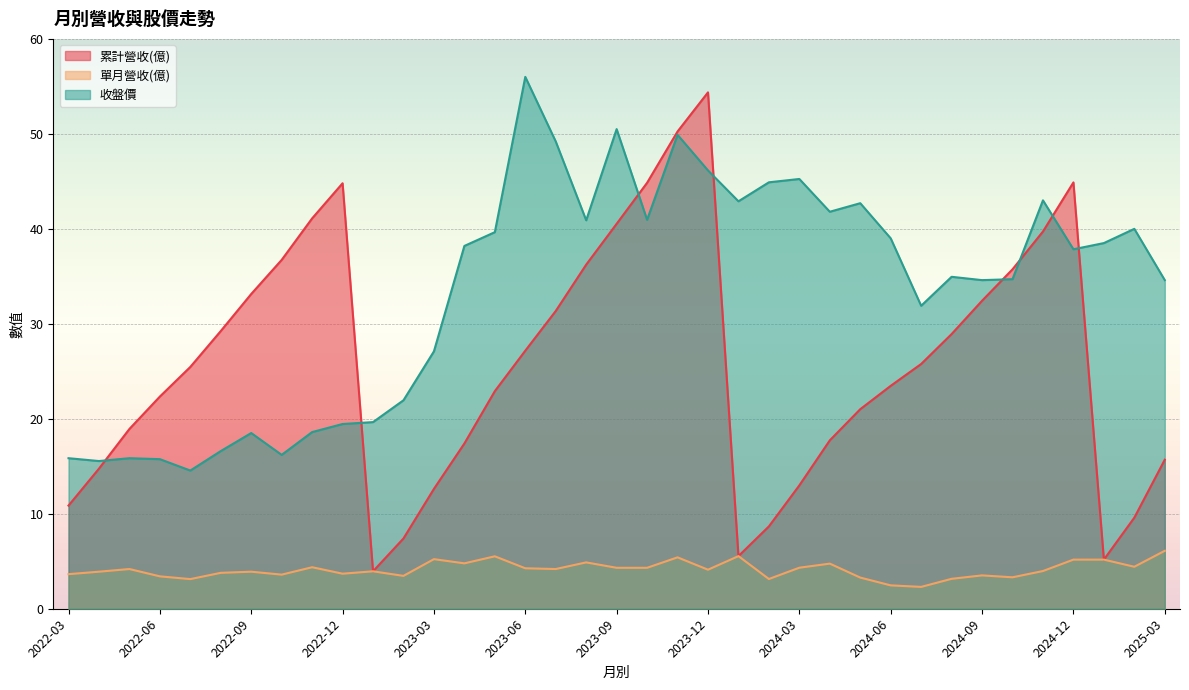

At which category is the sum across all series the highest?

2023-11